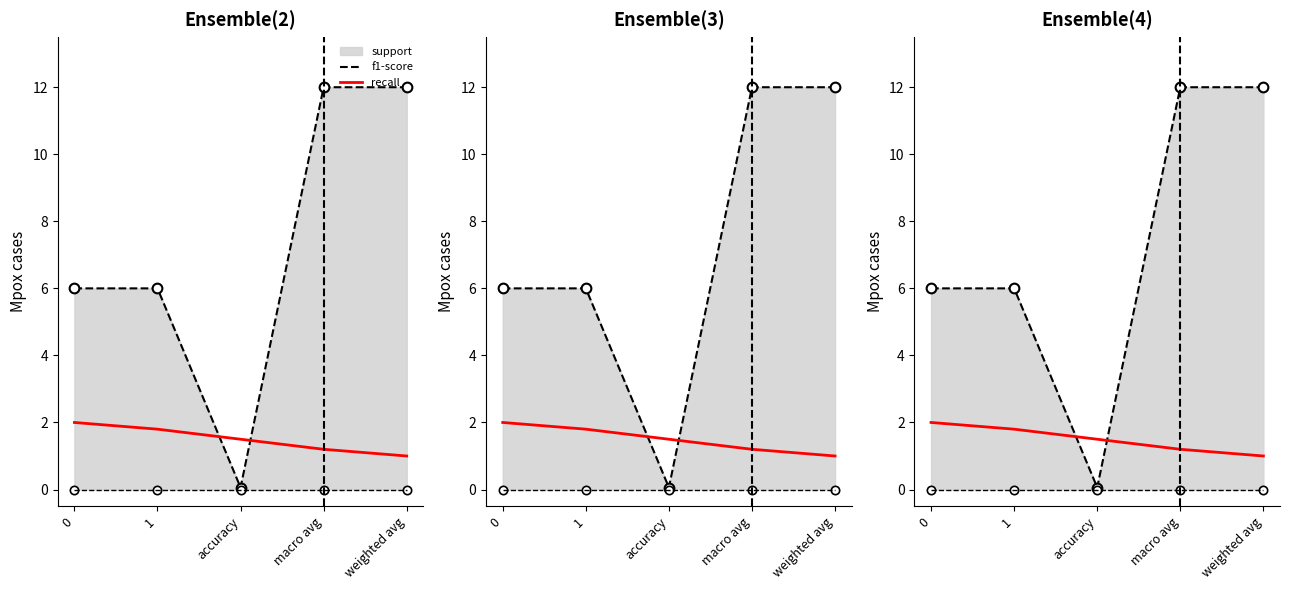

How many lines are shown in the chart?

2